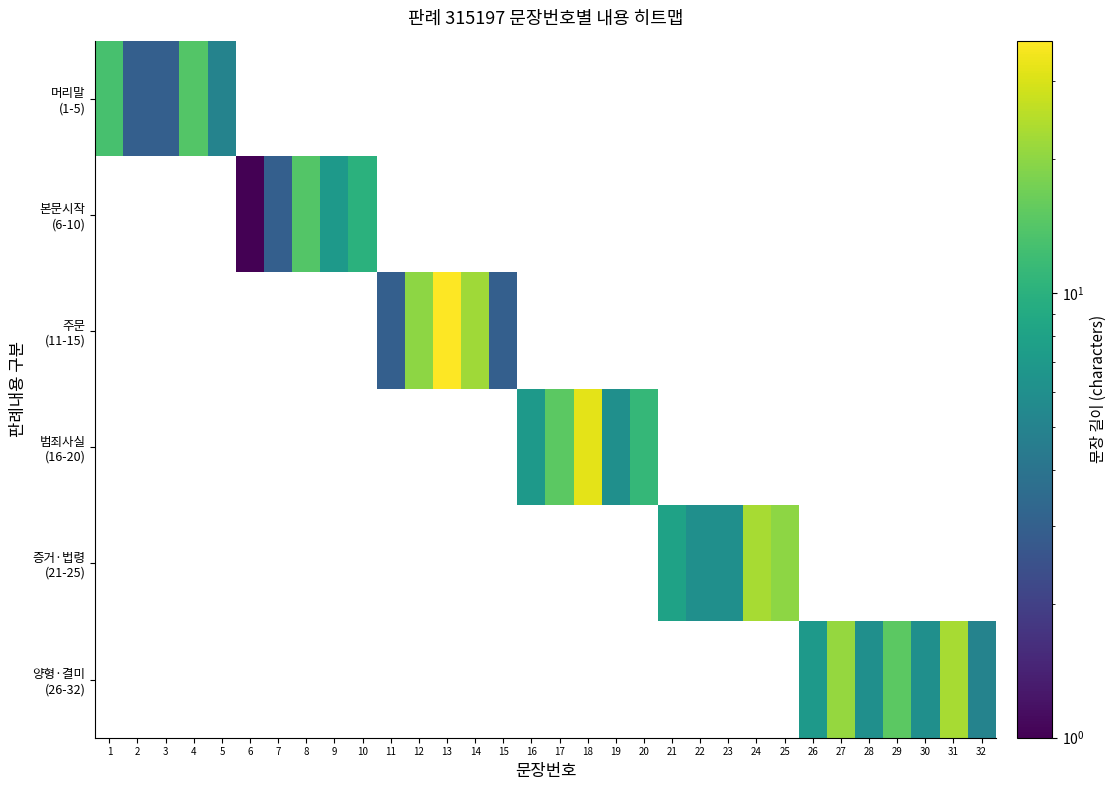

At how many categories does at least one series exceed 20?

6